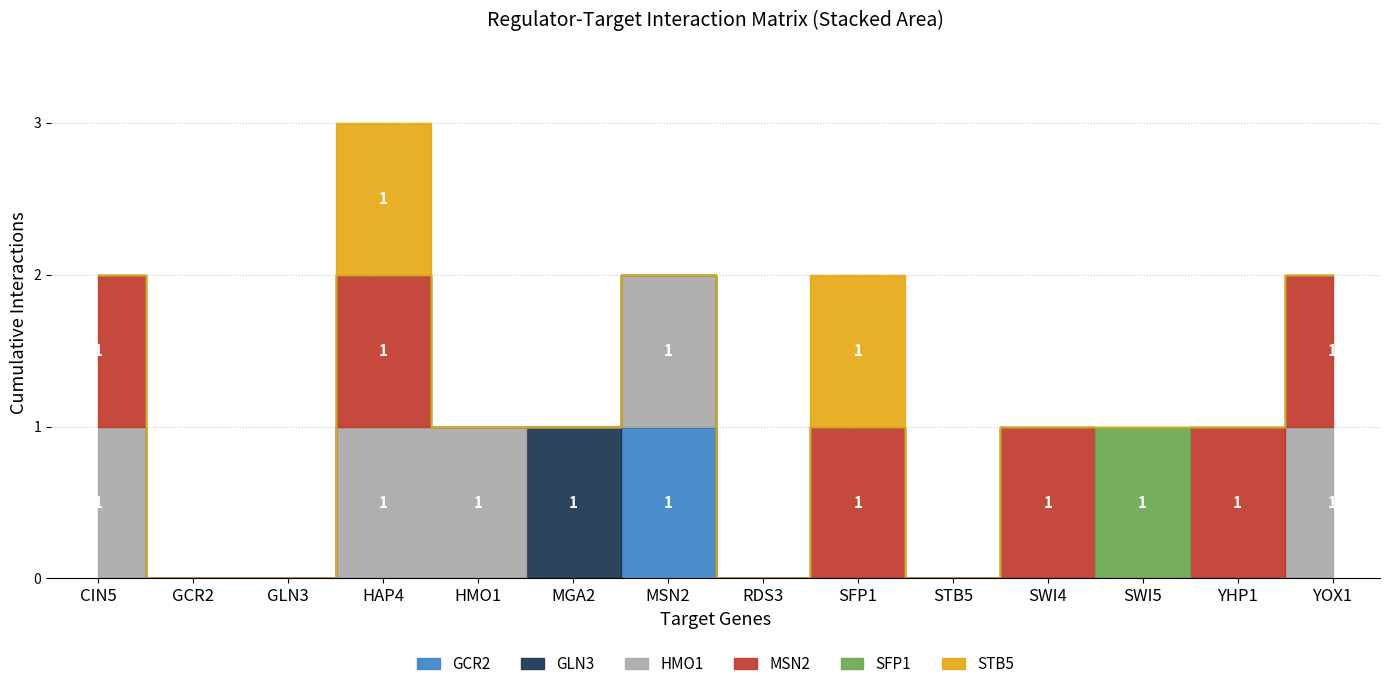

What position from the left is SWI5?

12